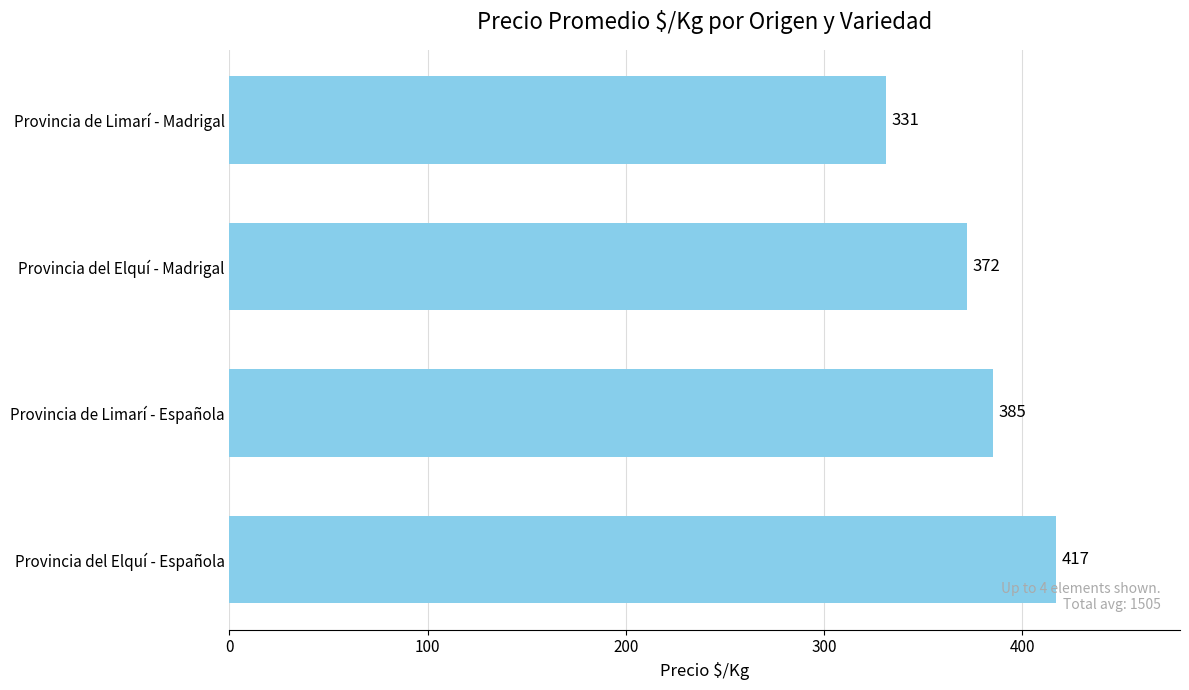

Count the values in the range 372 to 417.

3